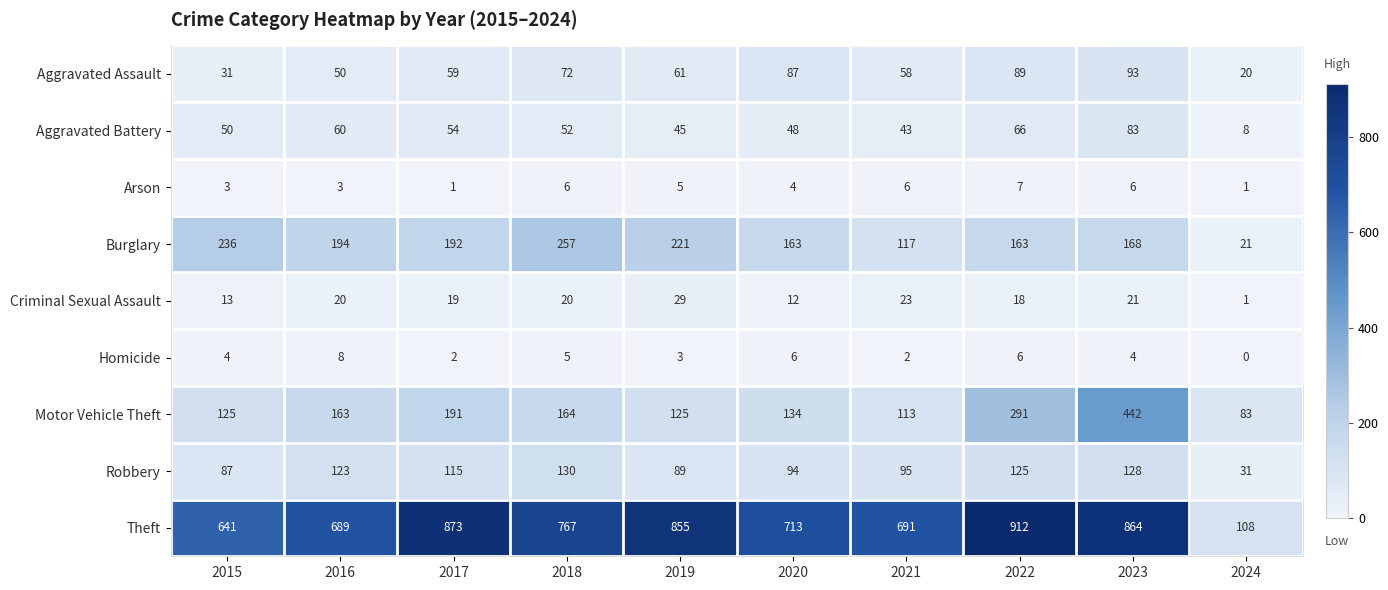

True or false: Aggravated Assault has a value of 9 at 2024.

False